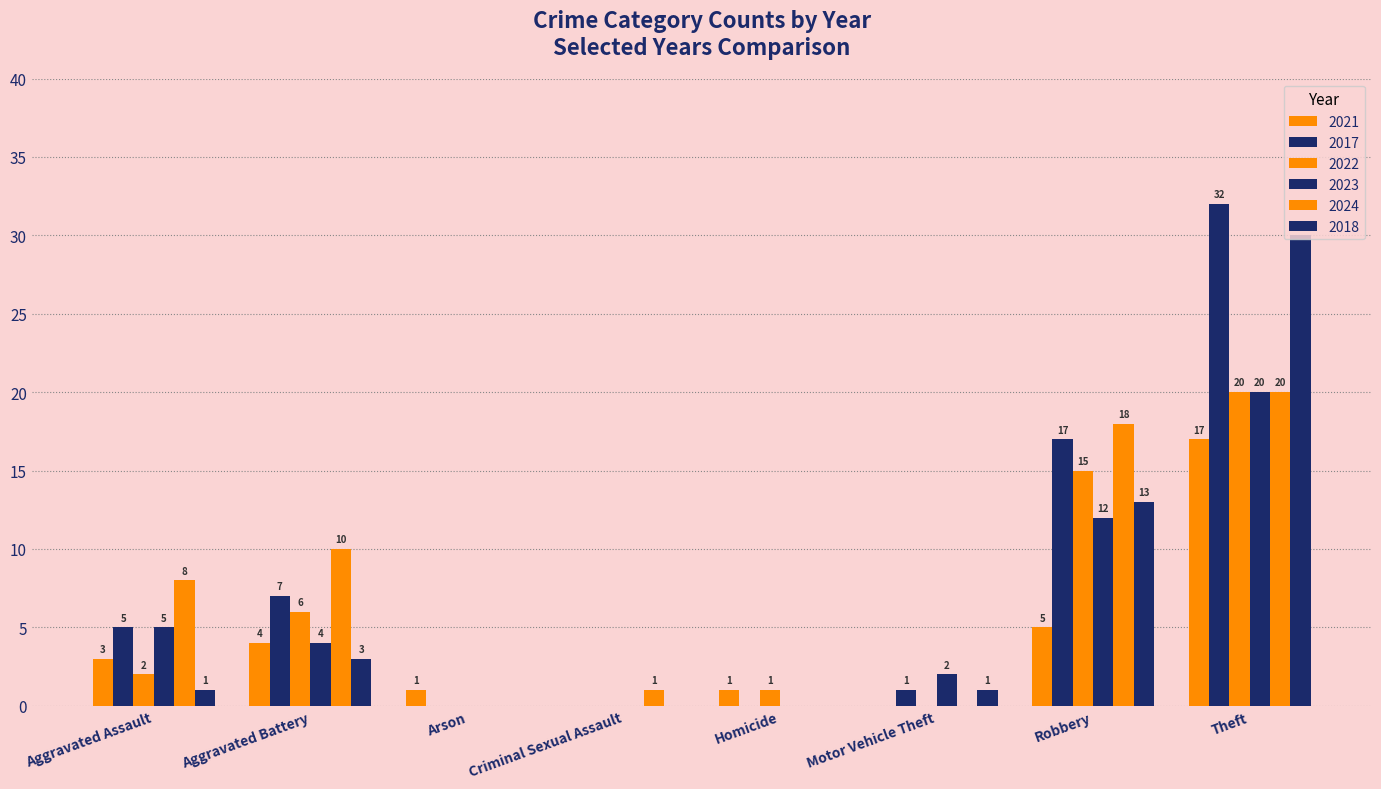

What is the difference between the 2024 values at Aggravated Battery and Homicide?

10